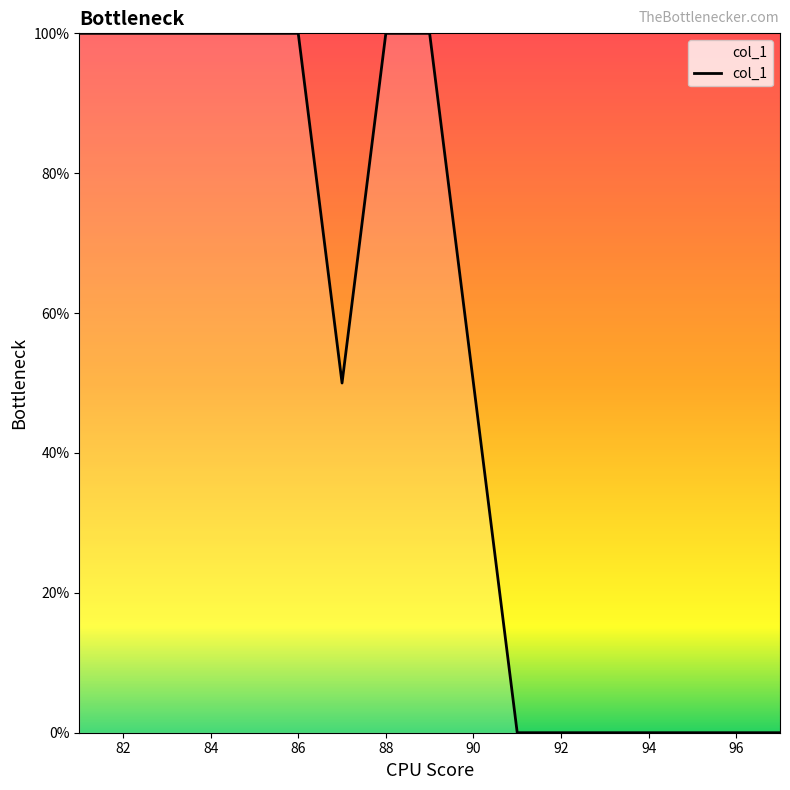

Does the chart have visible grid lines?

No